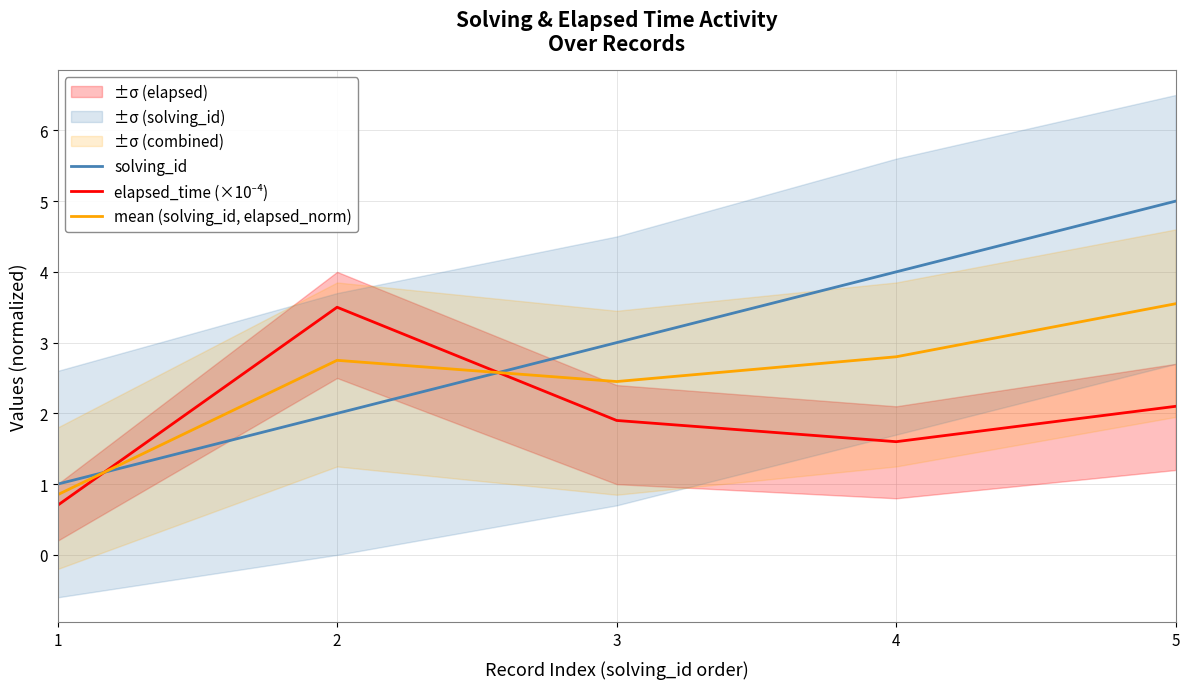

Is it true that elapsed_time (×10⁻⁴) equals 5.8 at 2?

False